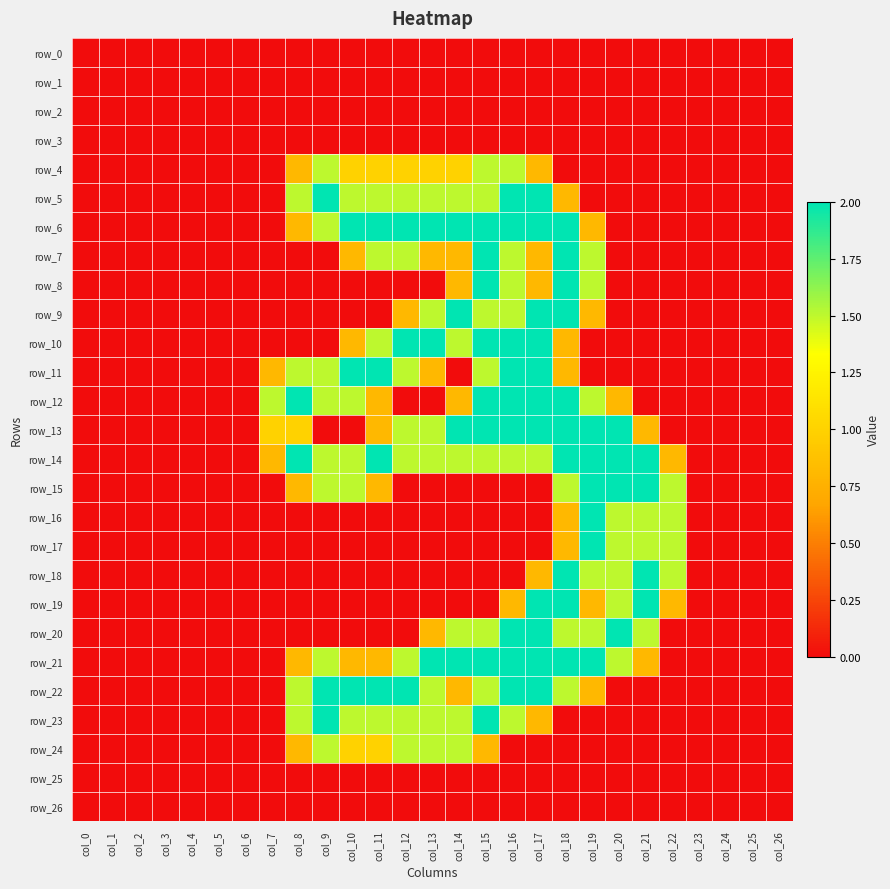

At how many categories does at least one series exceed 0?

16